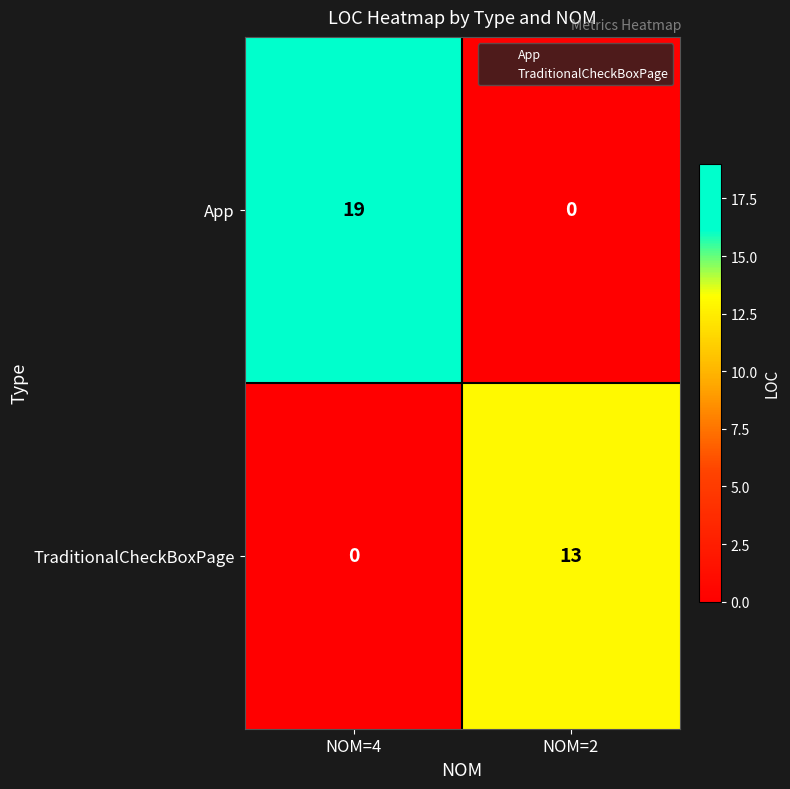

Reading right to left, list all the values displayed in this chart.

App: 0	19
TraditionalCheckBoxPage: 13	0